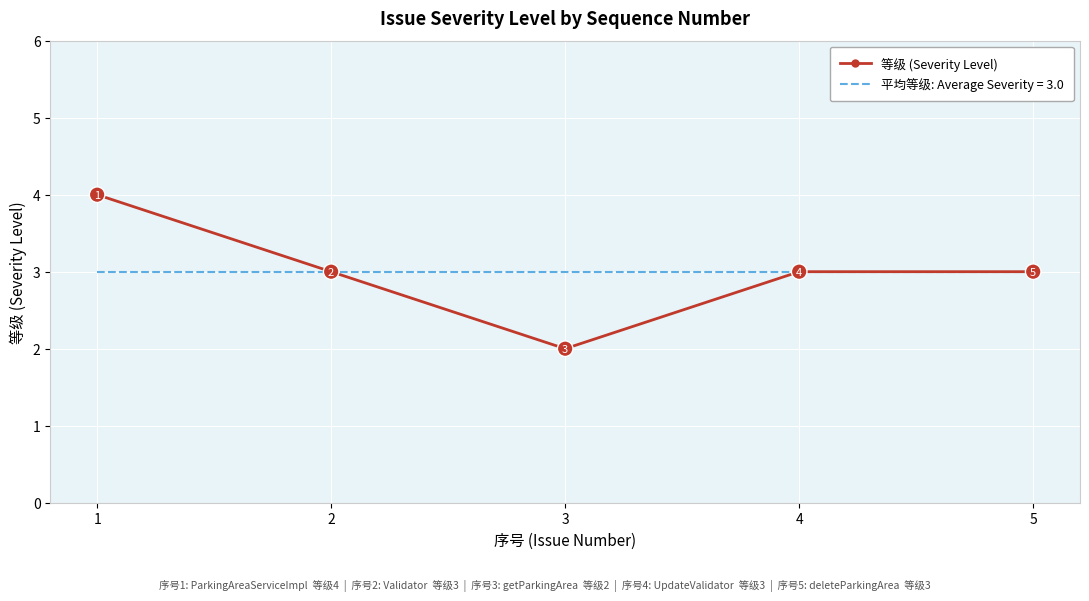

The 平均等级: Average Severity = 3.0 series shows 3 at 3. True or false?

True